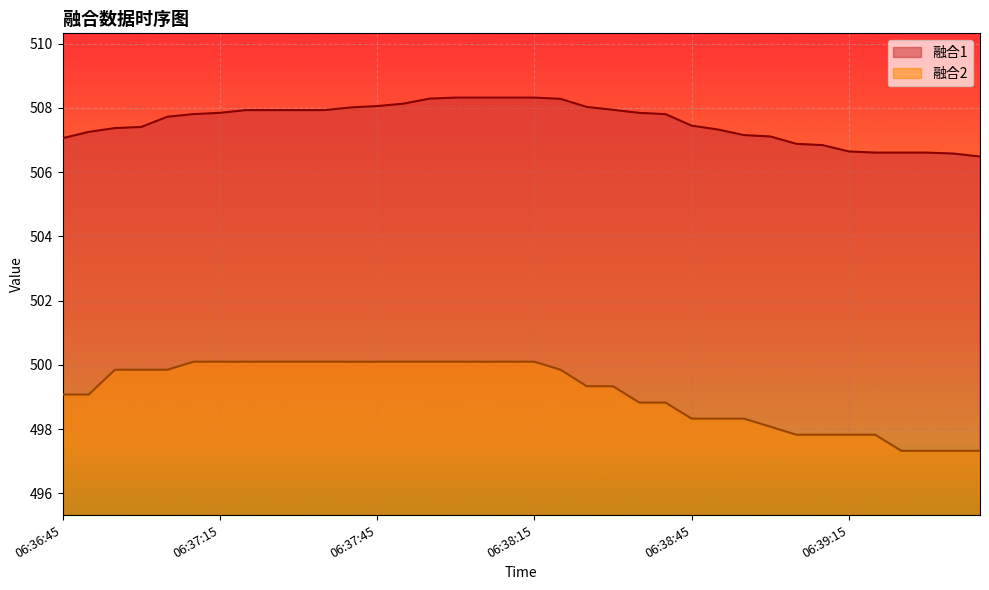

Which series changed the most between 06:37:50 and 06:38:15?

融合1